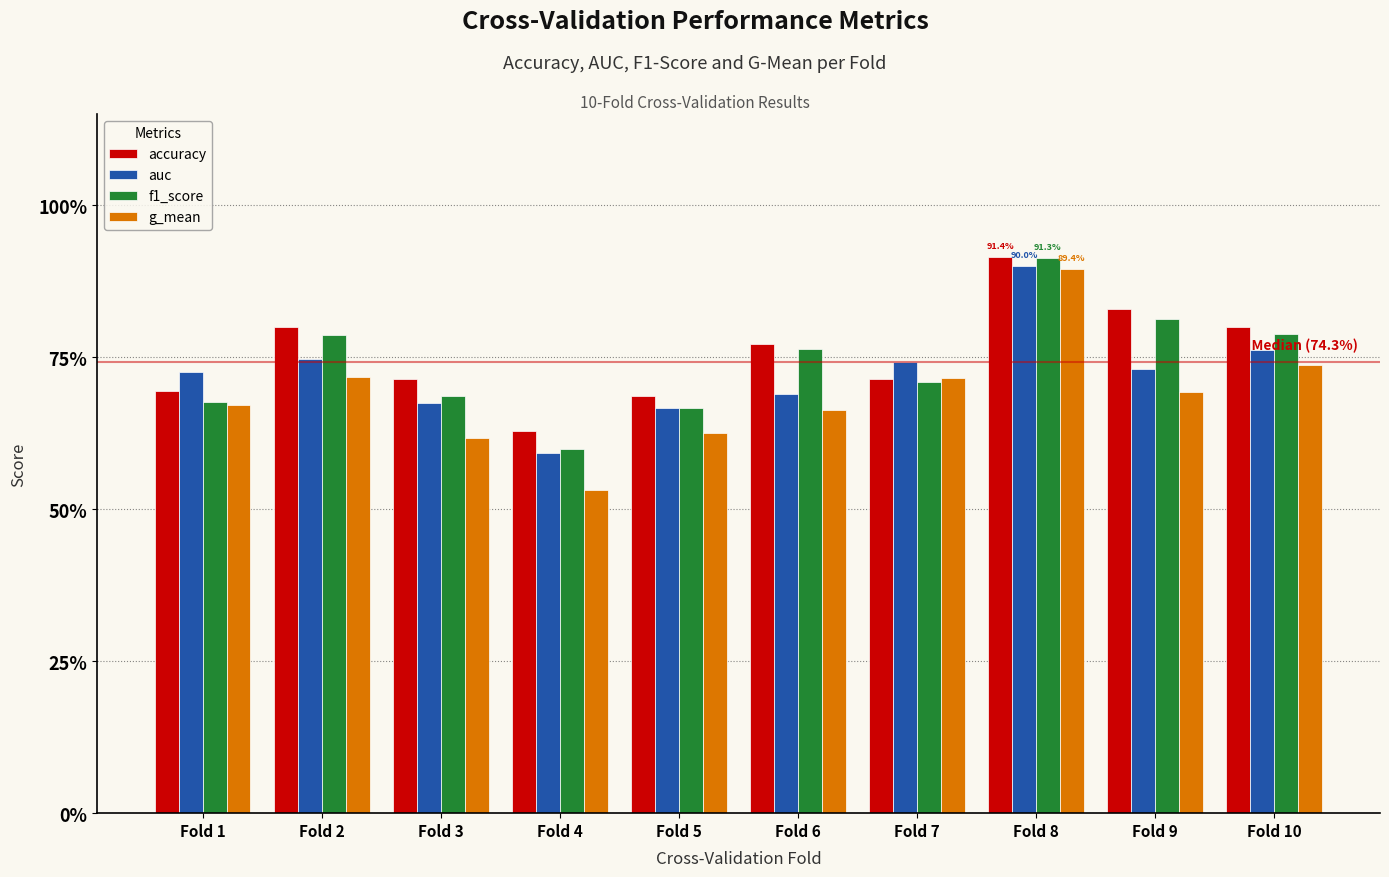

Is it true that auc equals 0.7 at Fold 1?

True